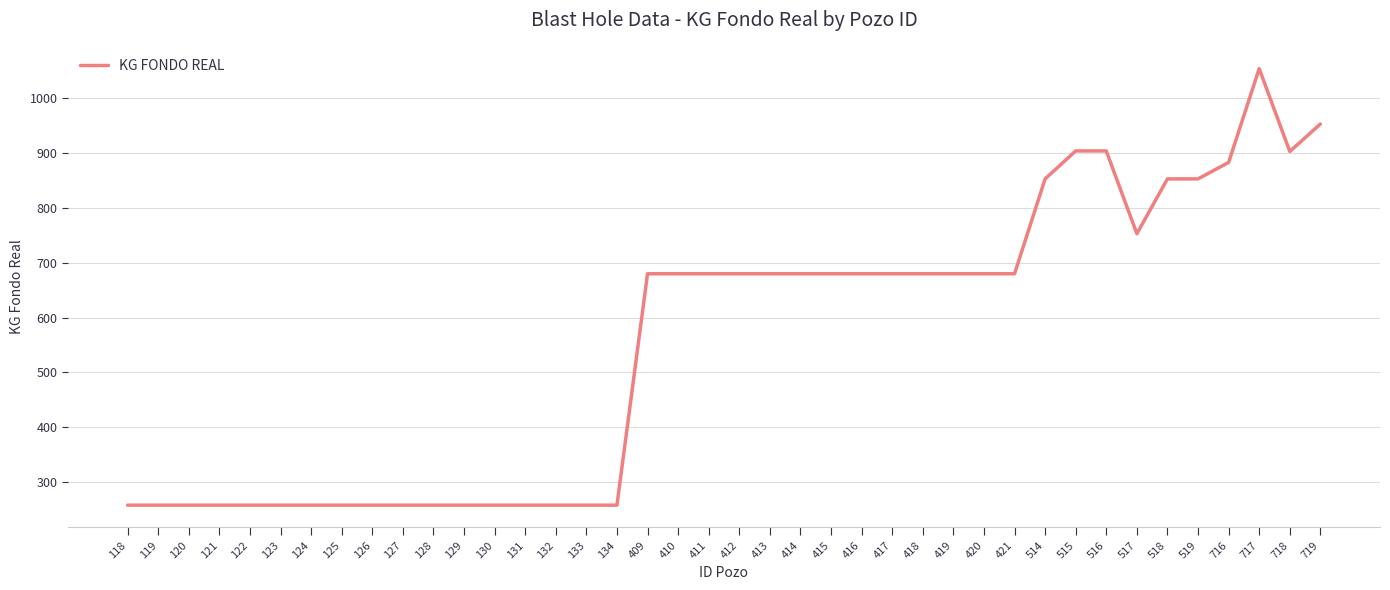

How many categories are shown in the chart?

40